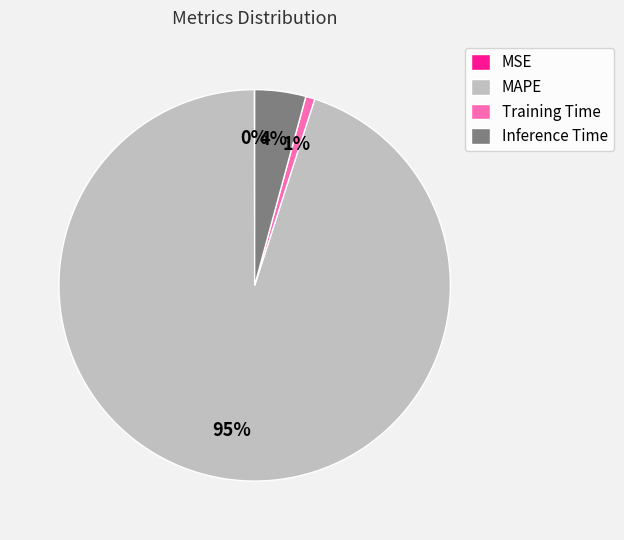

To the nearest percent, what is the difference between the largest and smallest slice percentages?

95%